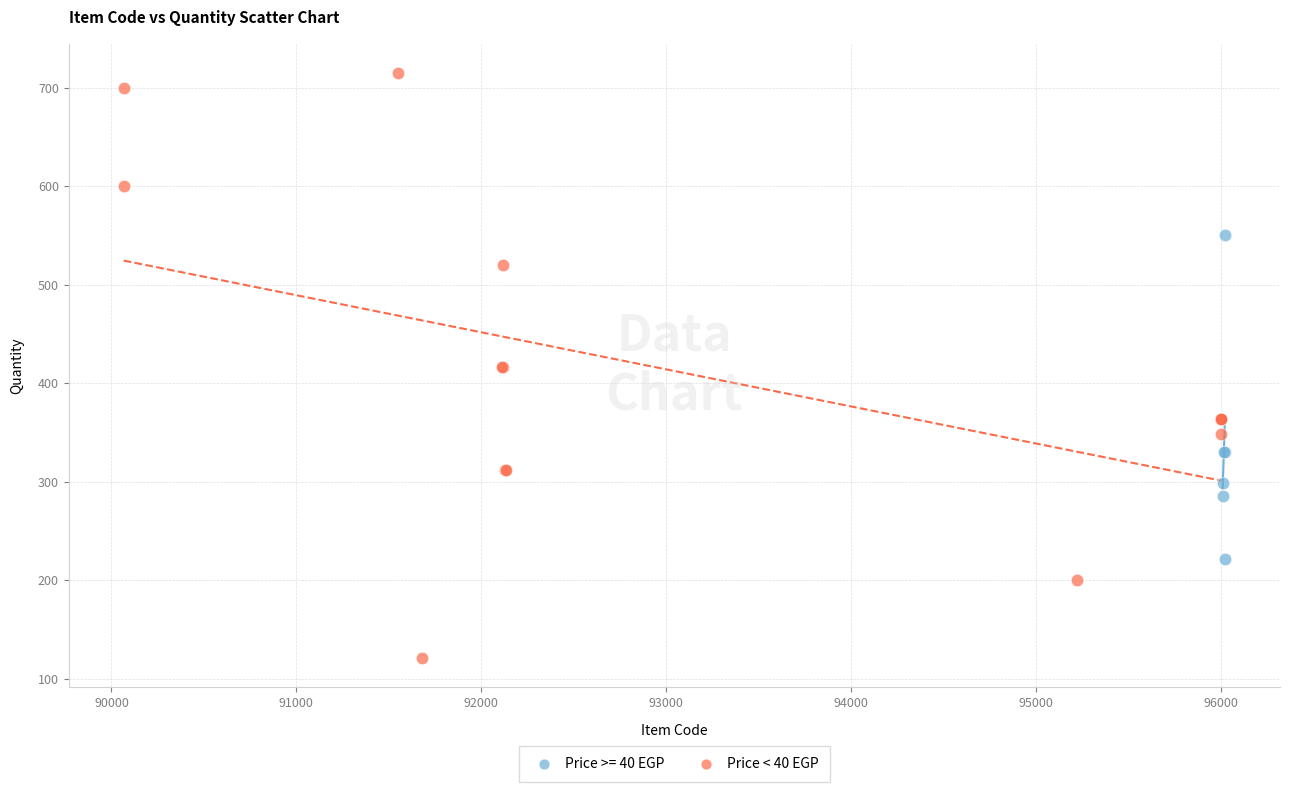

Which series contains the highest Y value?

Price < 40 EGP